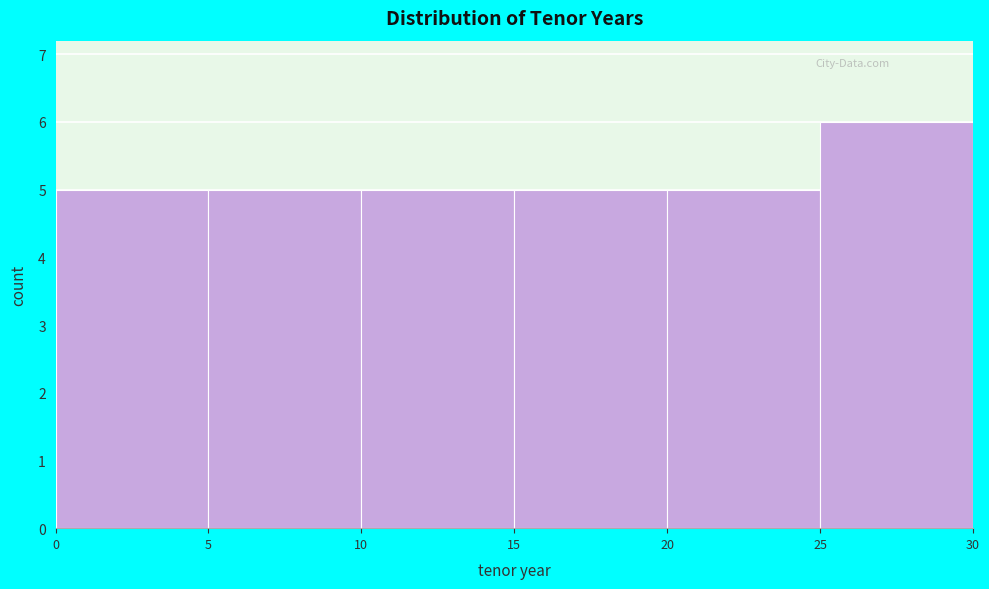

Reading left to right, transcribe this chart: for each bar, give the range it covers on the x-axis and its height. The values are not printed on the chart, so give them approximately, as read against the axis.

0 to 5: 5
5 to 10: 5
10 to 15: 5
15 to 20: 5
20 to 25: 5
25 to 30: 6